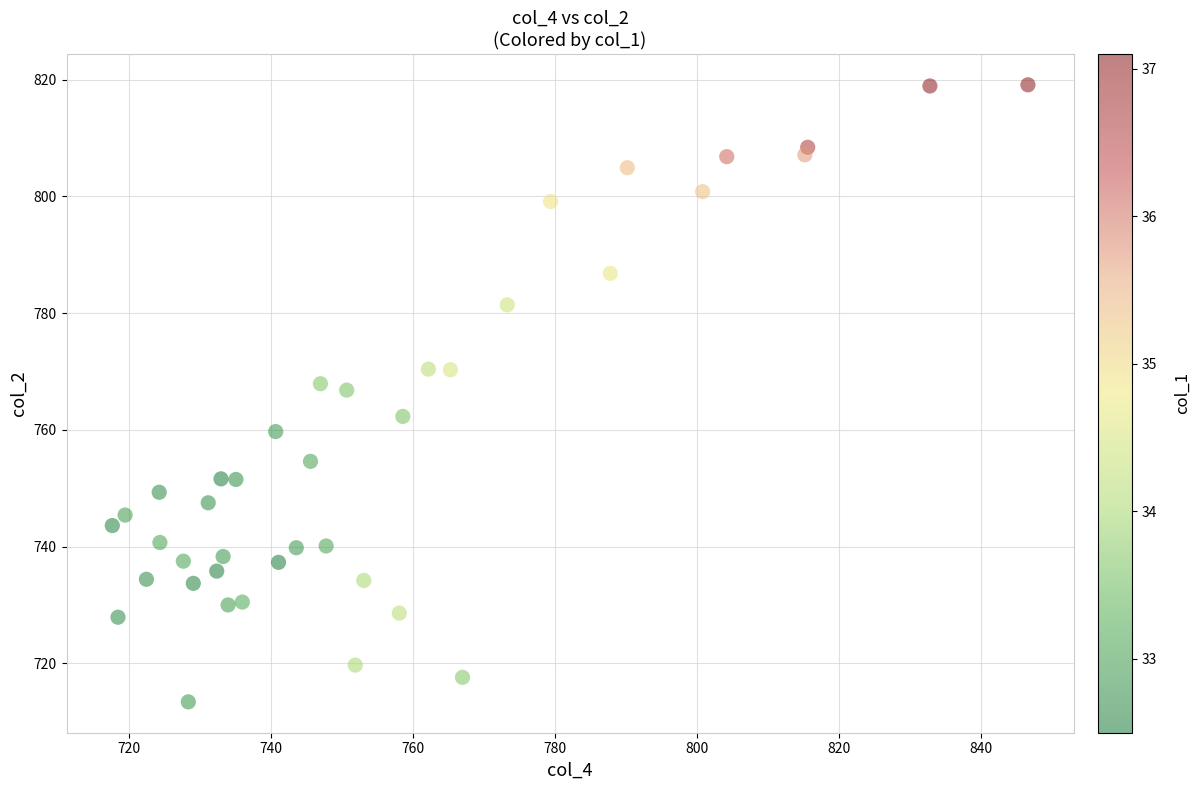

What is the range of X values (max minus min)?

128.9